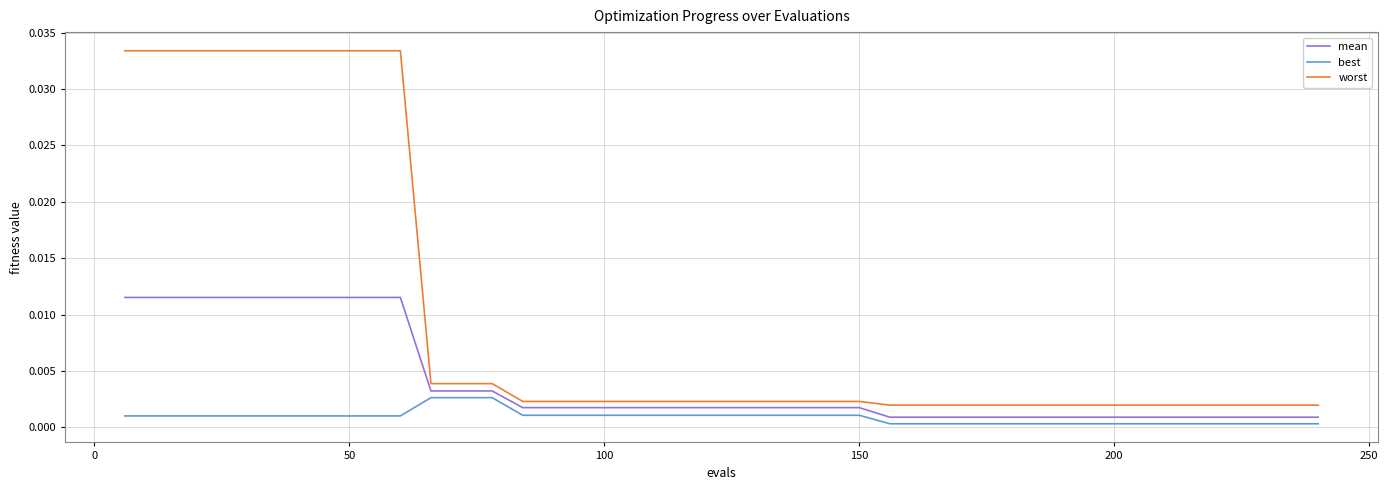

True or false: mean and worst cross at least once.

False